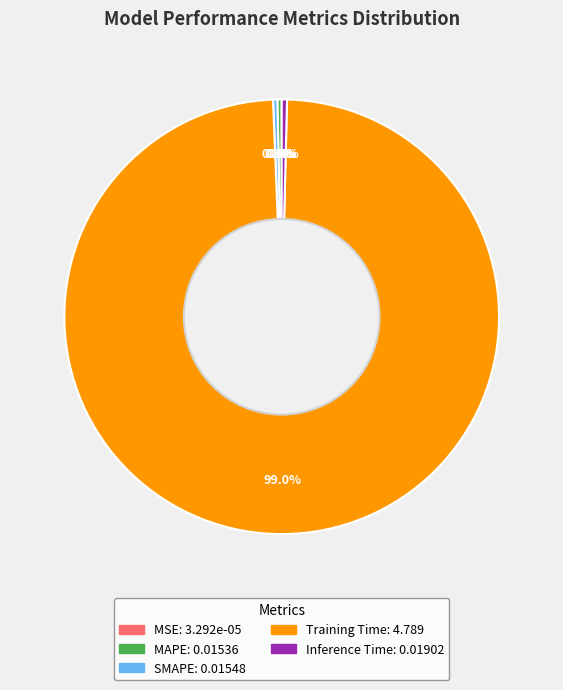

Which slice is the largest?

Training Time